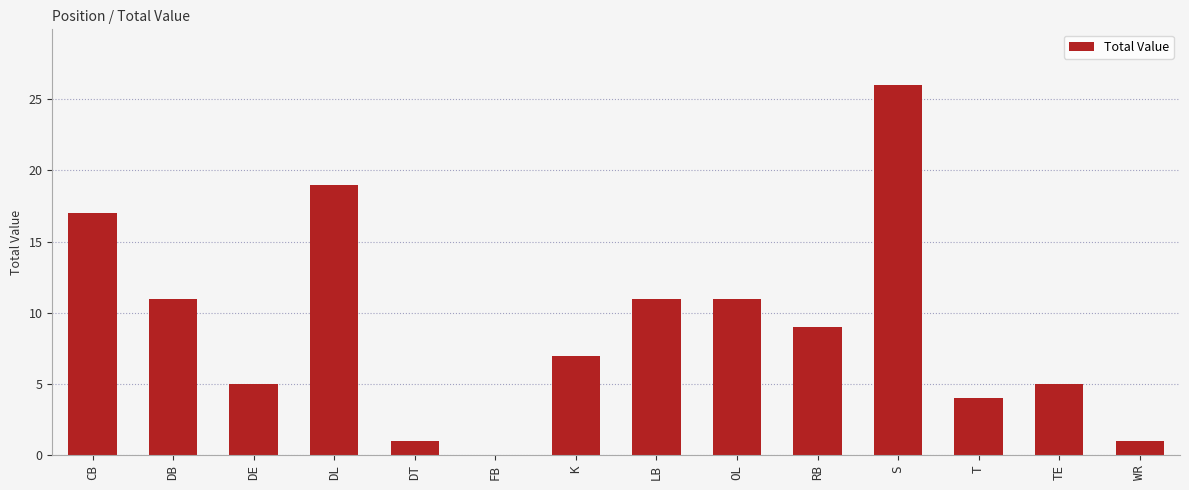

The value at OL is 16. True or false?

False